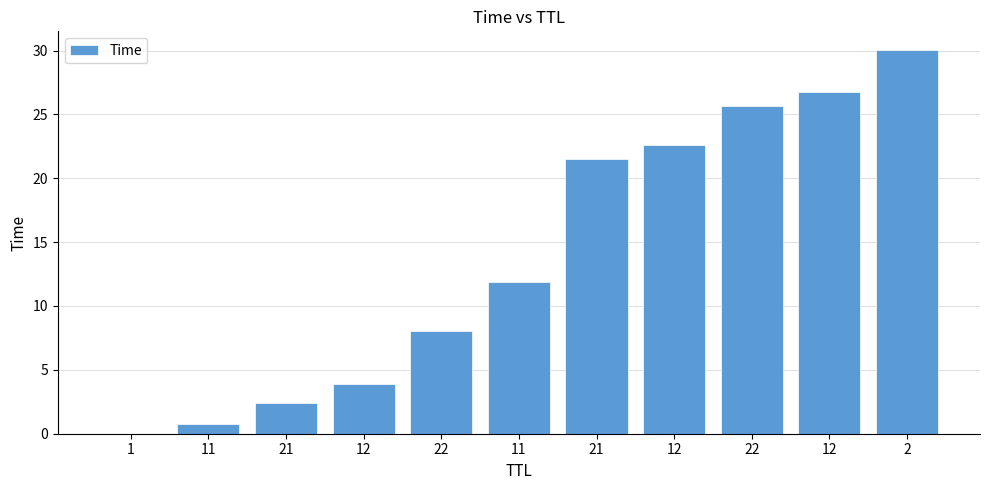

Where is the data nearest to the value 15?

11